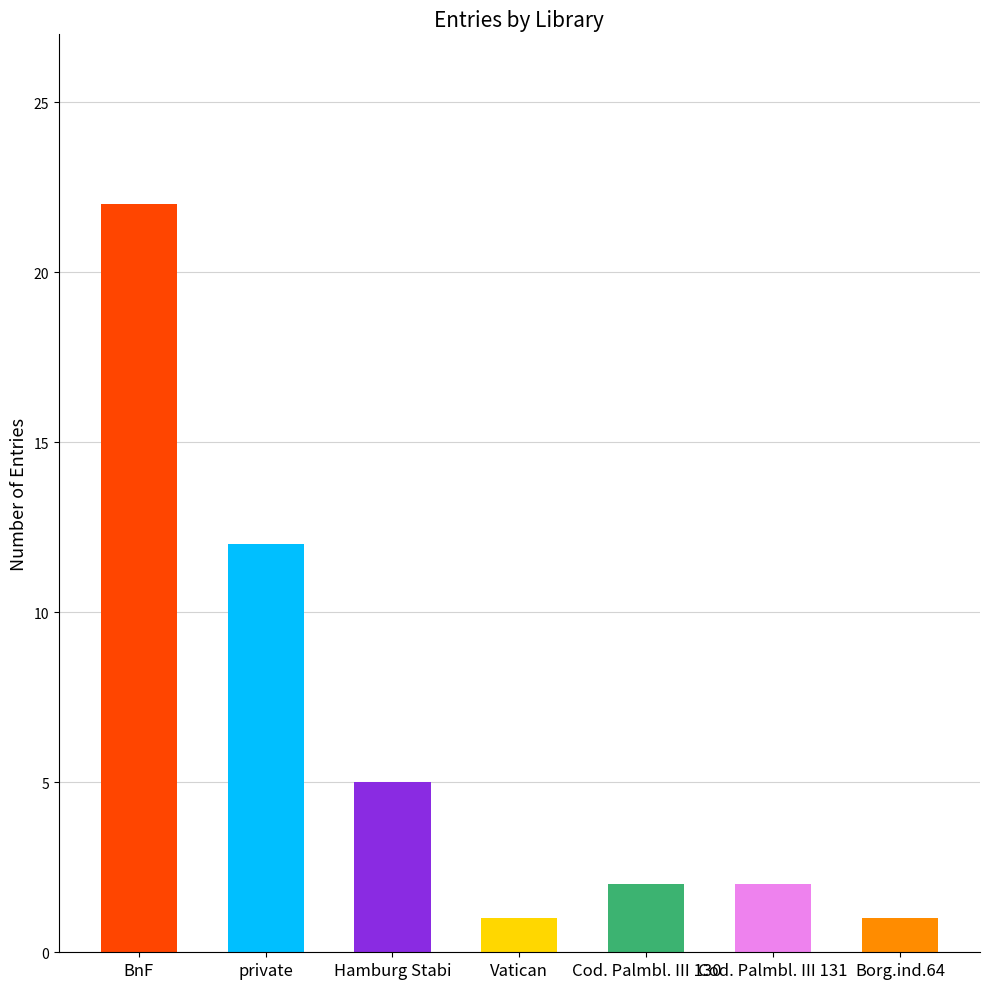

How many distinct data groups are displayed?

1